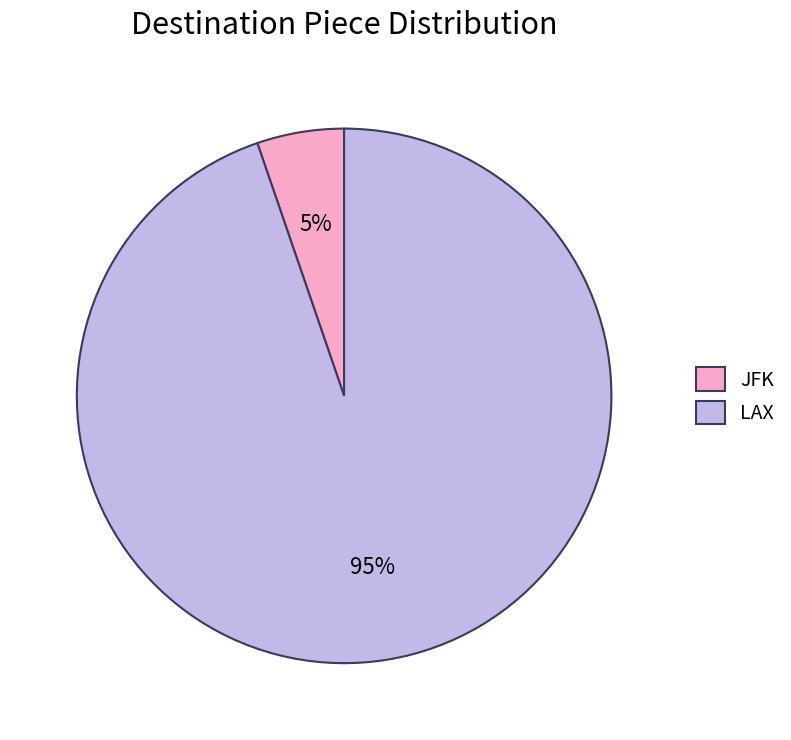

Which has a higher value, LAX or JFK?

LAX